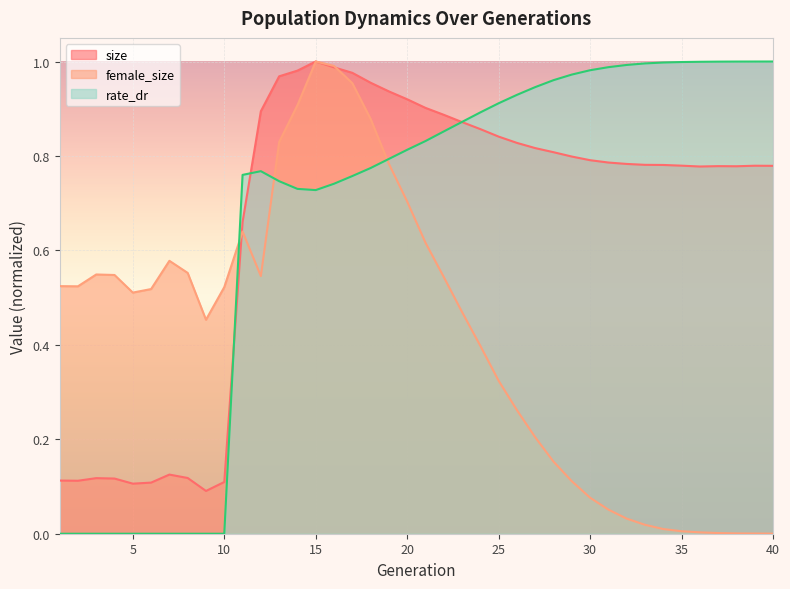

True or false: size has a value of 0.2 at 10.

False